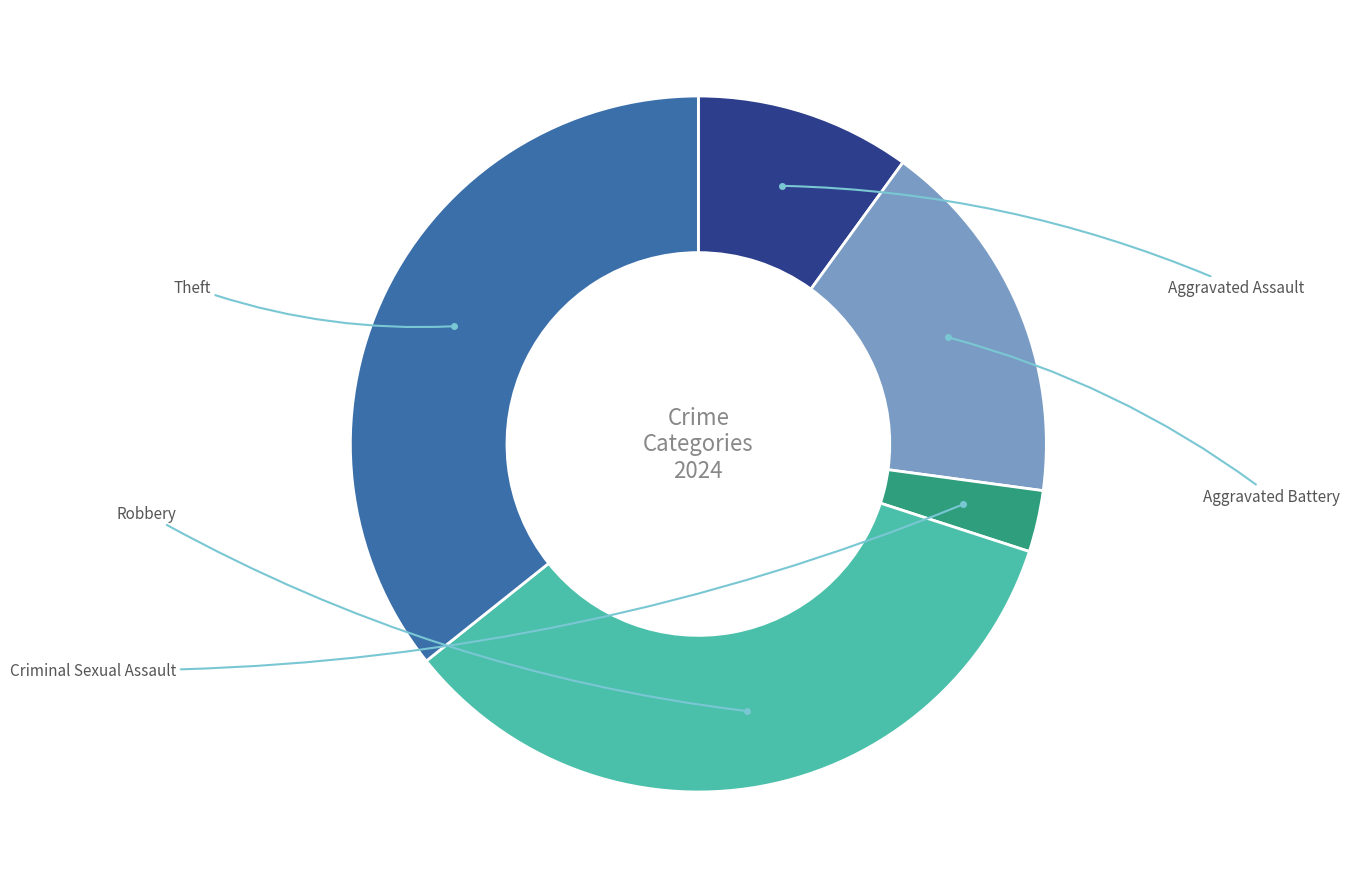

Is there any slice that represents more than half of the pie?

No